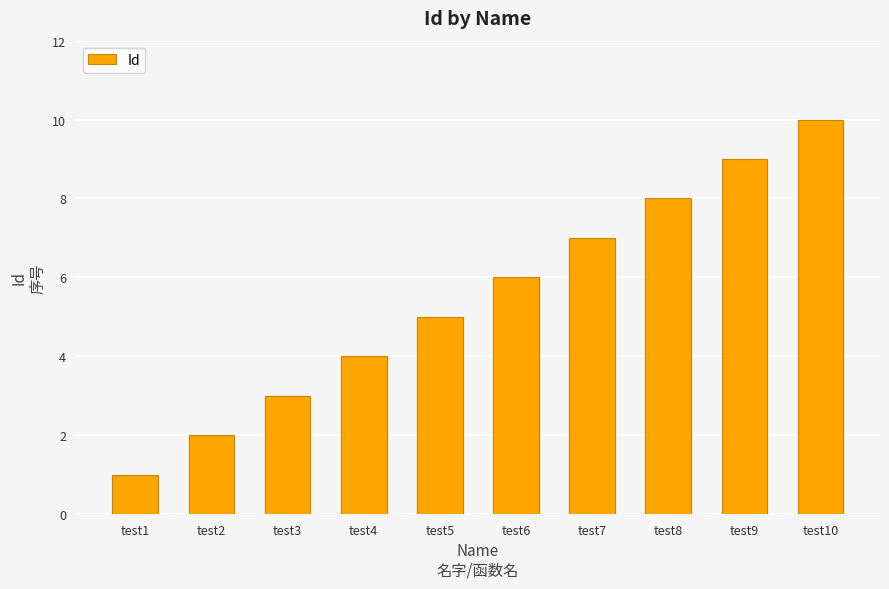

Which has a higher value, test6 or test3?

test6